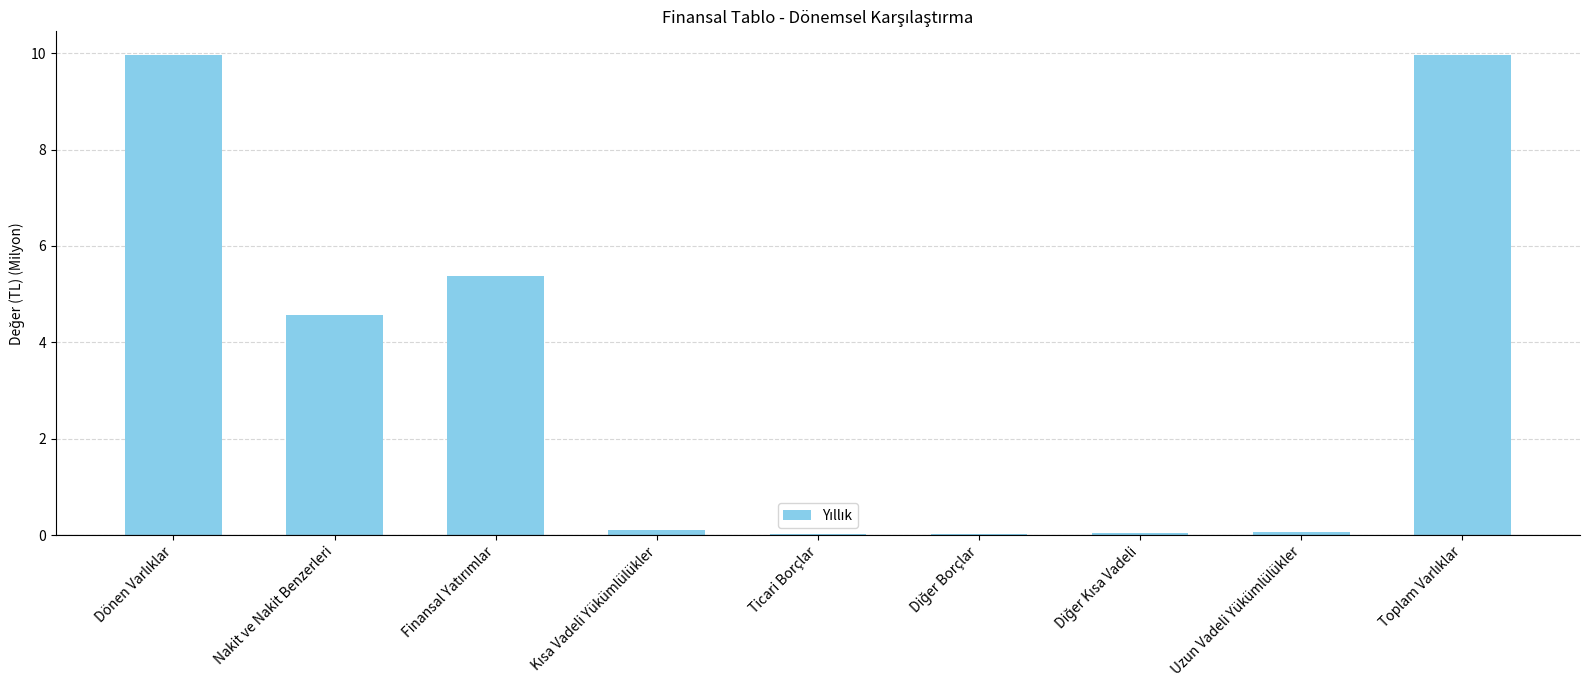

What is the sum of all values?

30.1